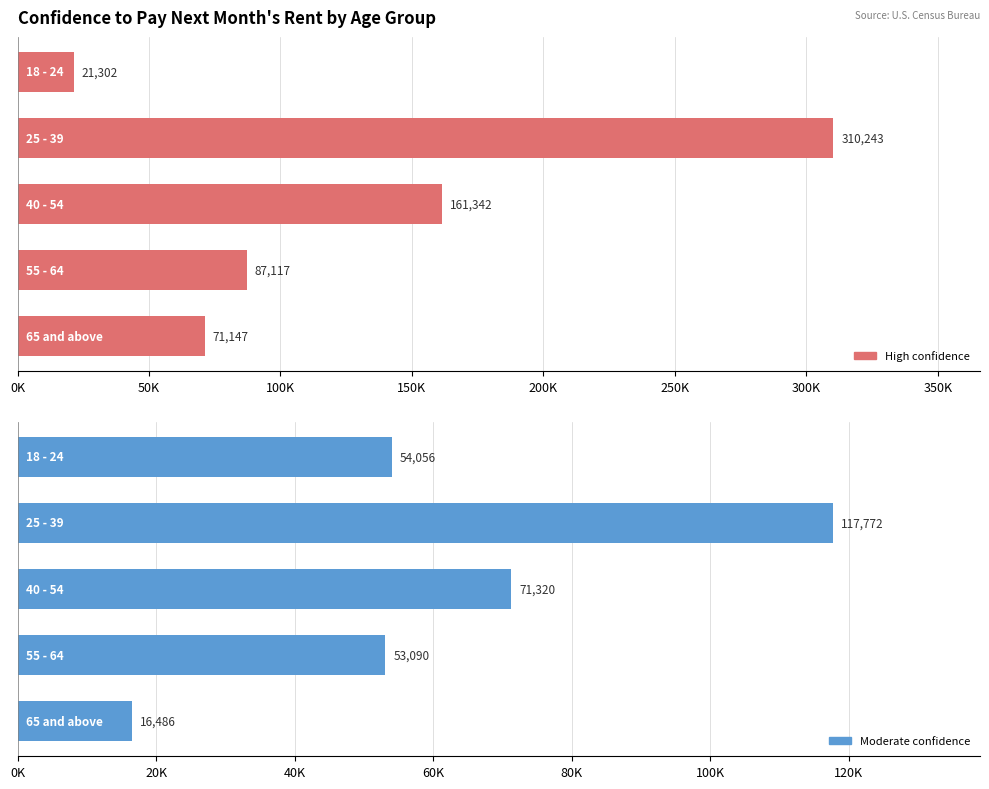

What is the smallest value displayed?

16486